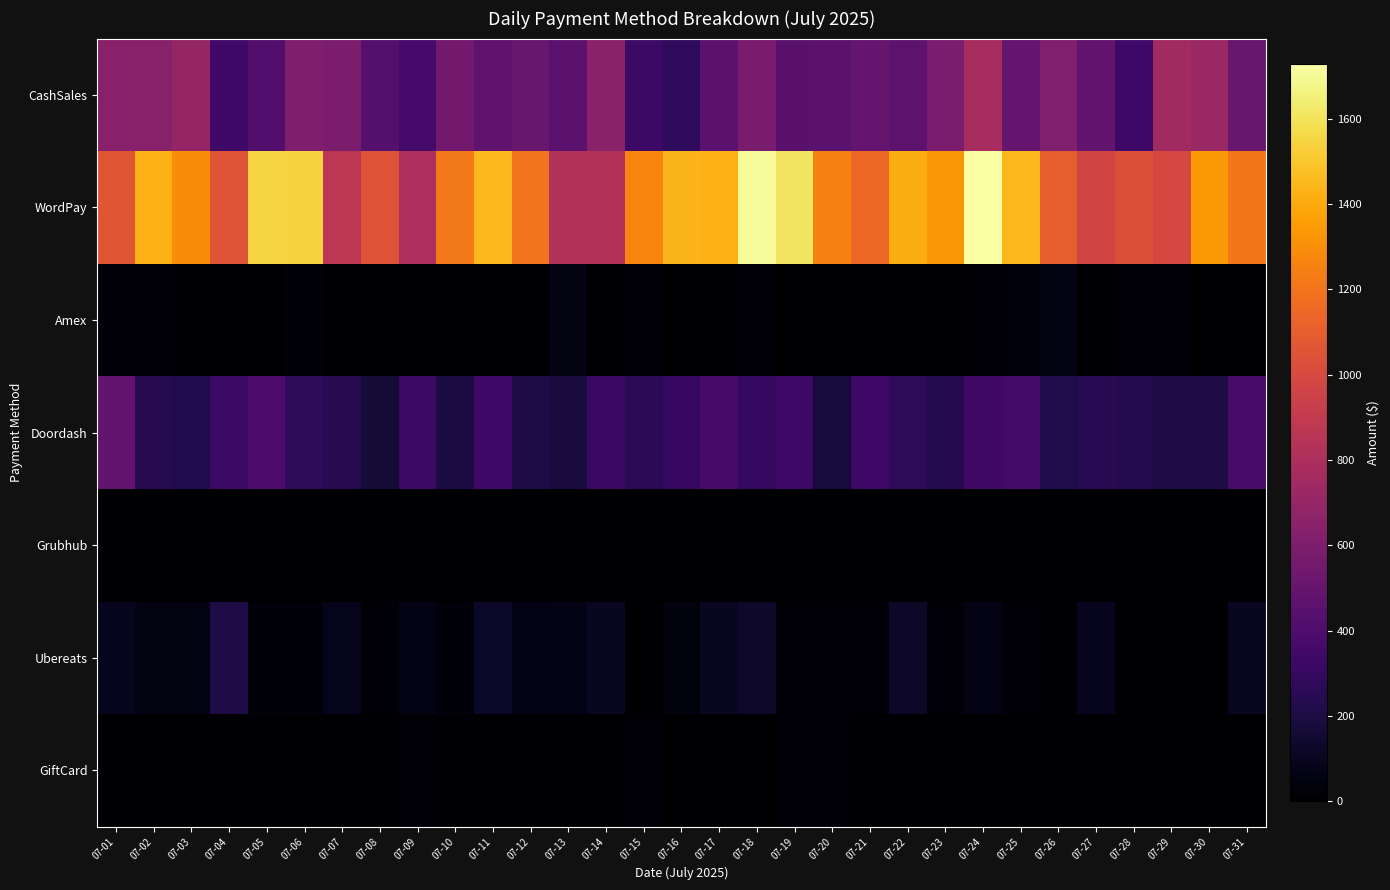

Reading left to right, extract all data points from this chart.

CashSales: 07-01=645.8	07-02=636.0	07-03=695.9	07-04=346.9	07-05=412.5	07-06=607.1	07-07=588.2	07-08=428.7	07-09=360.6	07-10=551.2	07-11=467.9	07-12=513.1	07-13=453.0	07-14=649.4	07-15=328.0	07-16=280.4	07-17=457.4	07-18=587.3	07-19=449.8	07-20=458.1	07-21=496.5	07-22=459.9	07-23=587.9	07-24=783.1	07-25=495.6	07-26=610.5	07-27=483.9	07-28=336.8	07-29=752.9	07-30=720.0	07-31=512.4
WordPay: 07-01=1065.2	07-02=1431.6	07-03=1293.0	07-04=1058.5	07-05=1549.9	07-06=1545.3	07-07=865.3	07-08=1052.3	07-09=799.1	07-10=1222.2	07-11=1451.7	07-12=1199.9	07-13=825.2	07-14=824.1	07-15=1268.7	07-16=1443.6	07-17=1420.3	07-18=1703.4	07-19=1610.3	07-20=1251.3	07-21=1150.0	07-22=1416.3	07-23=1332.3	07-24=1728.8	07-25=1448.9	07-26=1105.6	07-27=970.5	07-28=1039.2	07-29=988.0	07-30=1343.6	07-31=1210.1
Amex: 07-01=23.2	07-02=14.6	07-03=8.6	07-04=8.5	07-05=0.0	07-06=29.1	07-07=0.0	07-08=0.0	07-09=12.9	07-10=0.0	07-11=0.0	07-12=0.0	07-13=50.0	07-14=0.0	07-15=23.2	07-16=0.0	07-17=0.0	07-18=18.3	07-19=0.0	07-20=0.0	07-21=0.0	07-22=0.0	07-23=0.0	07-24=14.0	07-25=36.1	07-26=53.0	07-27=0.0	07-28=16.2	07-29=25.4	07-30=0.0	07-31=0.0
Doordash: 07-01=485.7	07-02=242.8	07-03=224.9	07-04=327.5	07-05=396.7	07-06=274.3	07-07=240.1	07-08=168.1	07-09=328.1	07-10=201.4	07-11=344.5	07-12=203.3	07-13=187.7	07-14=312.7	07-15=256.8	07-16=293.9	07-17=368.9	07-18=303.4	07-19=331.9	07-20=180.1	07-21=337.1	07-22=274.6	07-23=232.4	07-24=338.1	07-25=356.4	07-26=218.9	07-27=251.2	07-28=231.2	07-29=213.1	07-30=216.1	07-31=377.6
Grubhub: 07-01=0.0	07-02=0.0	07-03=0.0	07-04=0.0	07-05=0.0	07-06=0.0	07-07=0.0	07-08=0.0	07-09=0.0	07-10=0.0	07-11=0.0	07-12=0.0	07-13=0.0	07-14=0.0	07-15=0.0	07-16=0.0	07-17=0.0	07-18=0.0	07-19=0.0	07-20=0.0	07-21=0.0	07-22=0.0	07-23=0.0	07-24=0.0	07-25=0.0	07-26=0.0	07-27=0.0	07-28=0.0	07-29=0.0	07-30=0.0	07-31=0.0
Ubereats: 07-01=90.4	07-02=48.6	07-03=53.8	07-04=211.1	07-05=29.9	07-06=27.9	07-07=85.7	07-08=15.9	07-09=65.5	07-10=28.3	07-11=118.9	07-12=54.9	07-13=65.0	07-14=105.8	07-15=0.0	07-16=45.5	07-17=106.5	07-18=131.0	07-19=26.9	07-20=24.8	07-21=16.8	07-22=126.6	07-23=17.6	07-24=63.8	07-25=14.8	07-26=0.0	07-27=89.1	07-28=0.0	07-29=0.0	07-30=0.0	07-31=101.9
GiftCard: 07-01=0.0	07-02=0.0	07-03=0.0	07-04=0.0	07-05=9.2	07-06=0.0	07-07=0.0	07-08=0.0	07-09=15.5	07-10=9.2	07-11=0.0	07-12=10.0	07-13=0.0	07-14=0.0	07-15=14.0	07-16=0.0	07-17=0.0	07-18=0.0	07-19=18.3	07-20=15.0	07-21=0.0	07-22=3.8	07-23=0.0	07-24=0.0	07-25=0.0	07-26=0.0	07-27=0.0	07-28=0.0	07-29=0.0	07-30=0.0	07-31=0.0